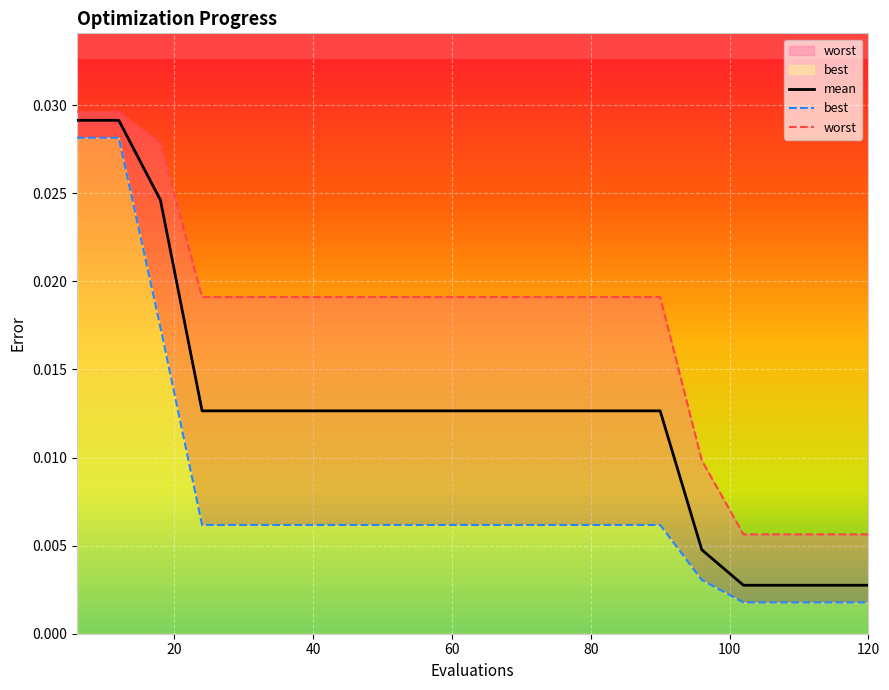

What position from the left is 120?

7